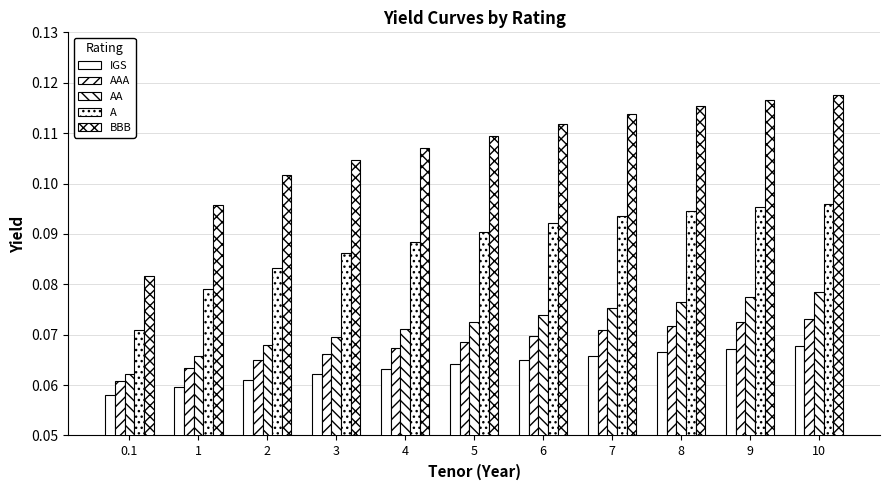

List the labels in order of A value, smallest first.

0.1, 1, 2, 3, 4, 5, 6, 7, 8, 9, 10